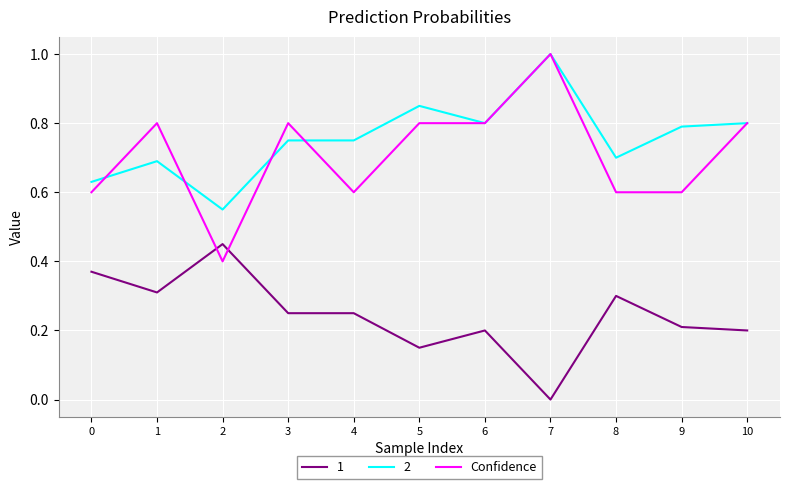

Which series has the largest range (max minus min)?

Confidence